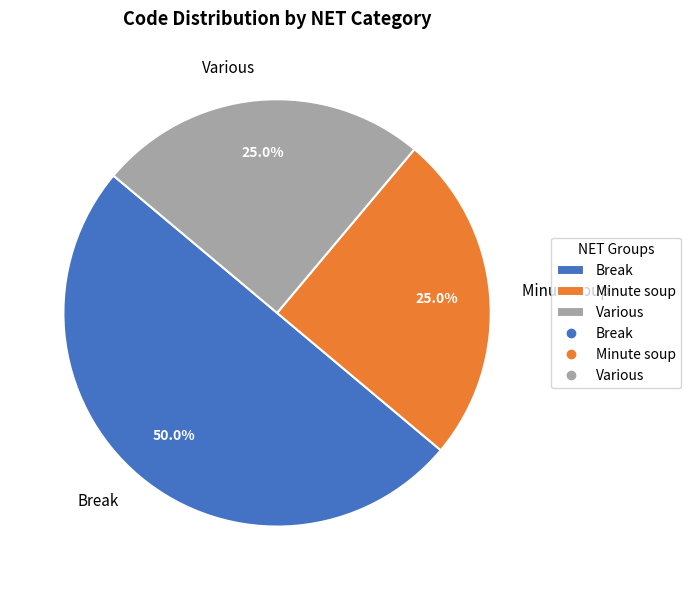

Between Break and Various, which is larger?

Break